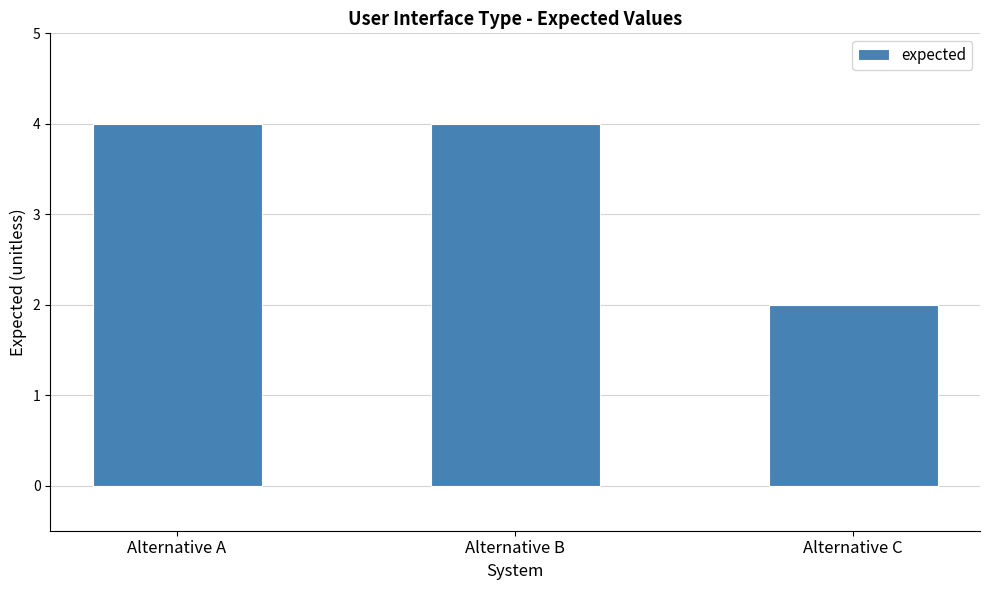

Is it true that the value at Alternative C is 3?

False